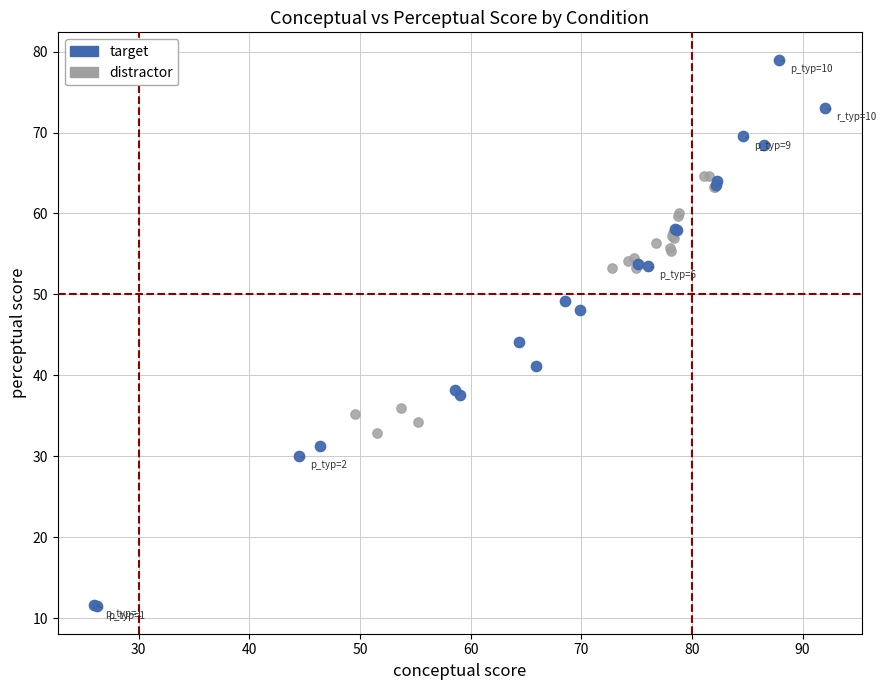

Which series reaches the minimum Y coordinate?

target